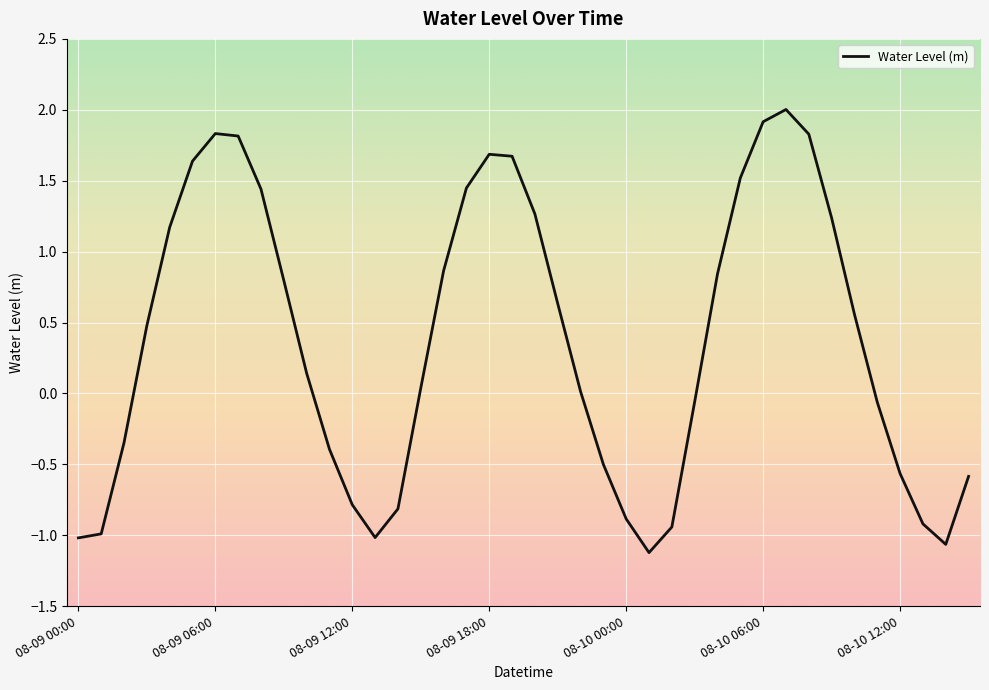

What is the difference between the maximum and minimum values?

3.1